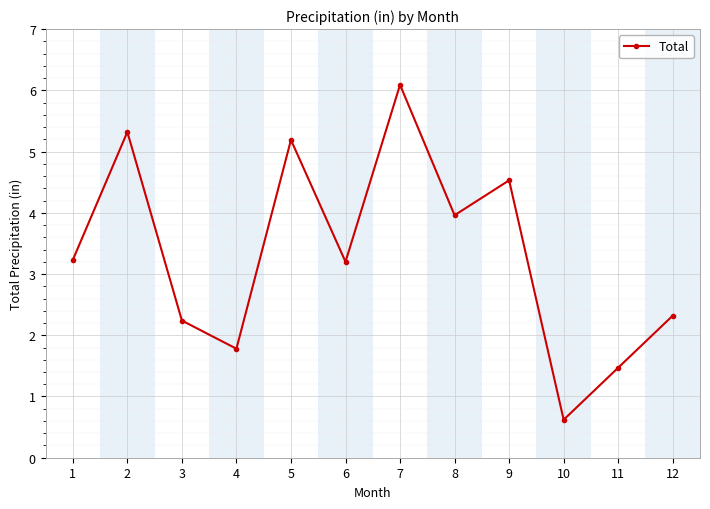

What is the difference between the values at 6 and 8?

0.8